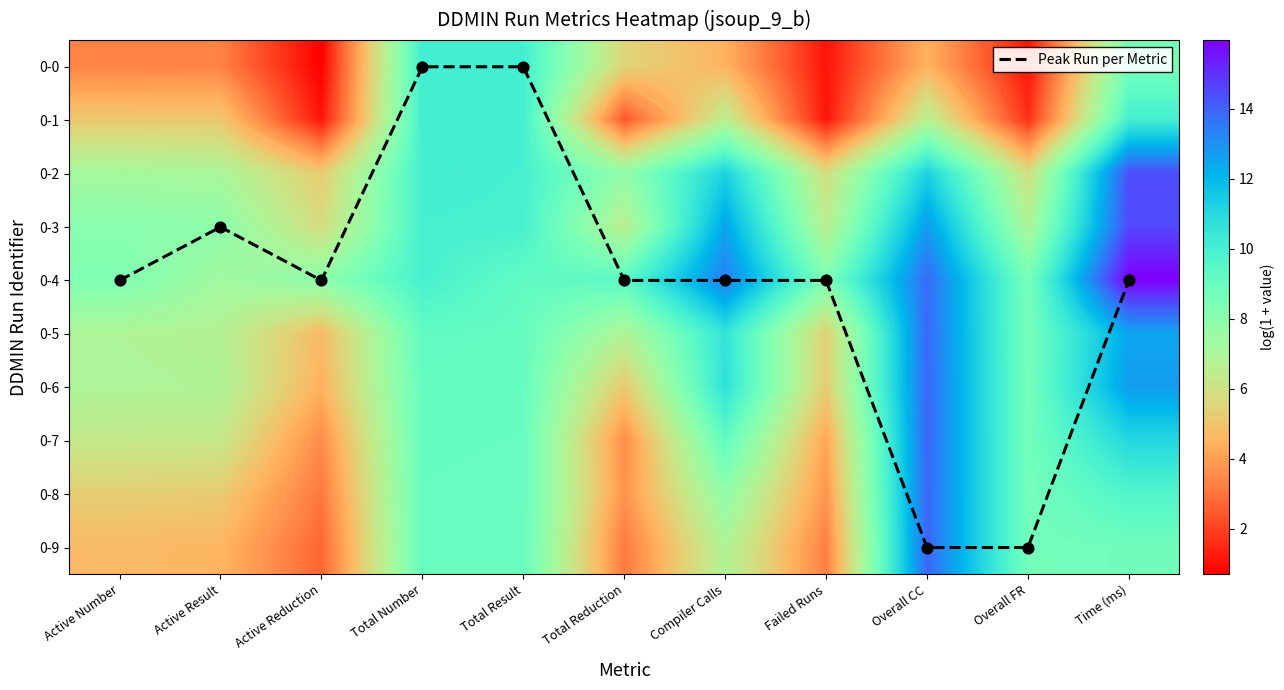

Is the value of 0-8 at Active Number greater than the value of 0-1 at Overall FR?

Yes